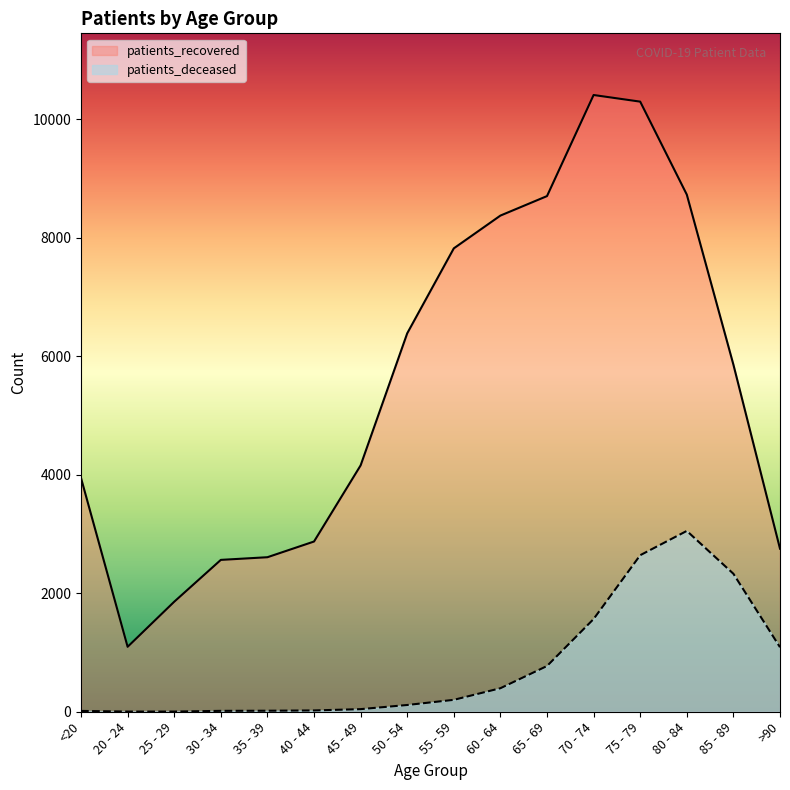

What is the approximate value of patients_recovered at 55 - 59, to the nearest 100?

7800